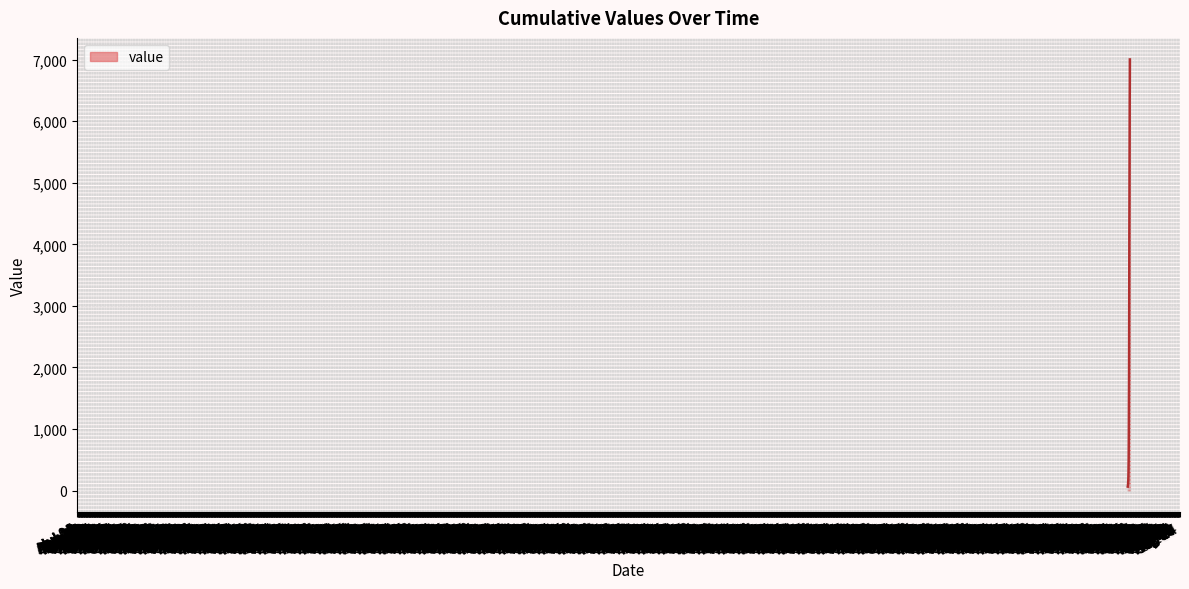

What is the greatest value displayed?

7004